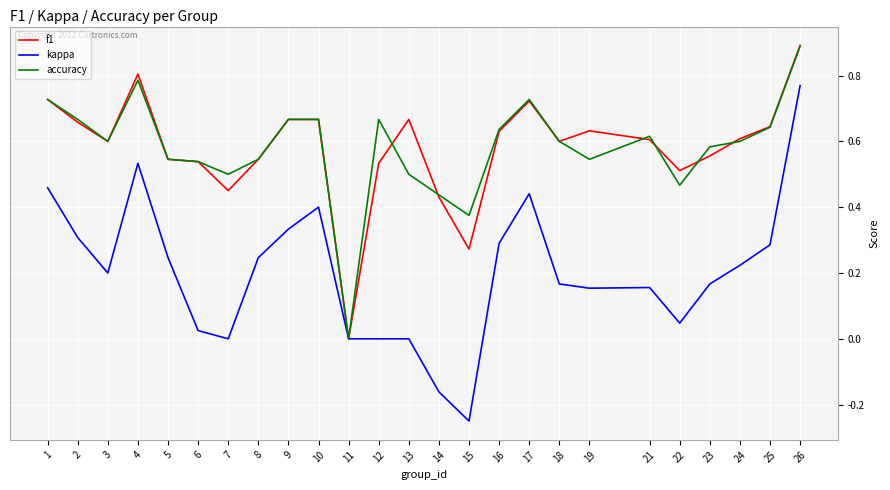

What is the difference between the maximum and minimum values in the kappa series?

1.0